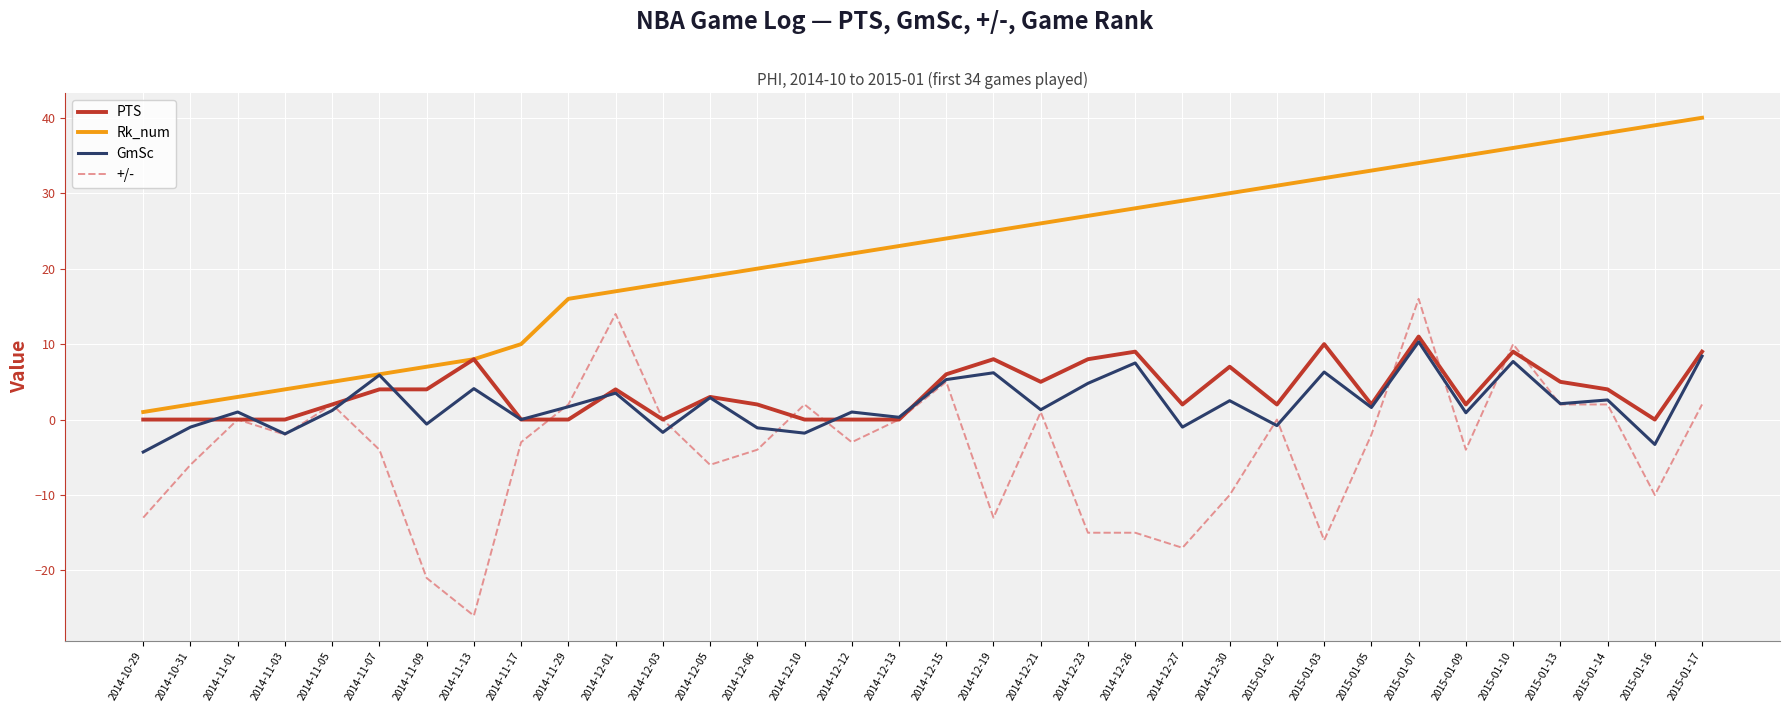

What is the maximum value shown in the chart?

40.0